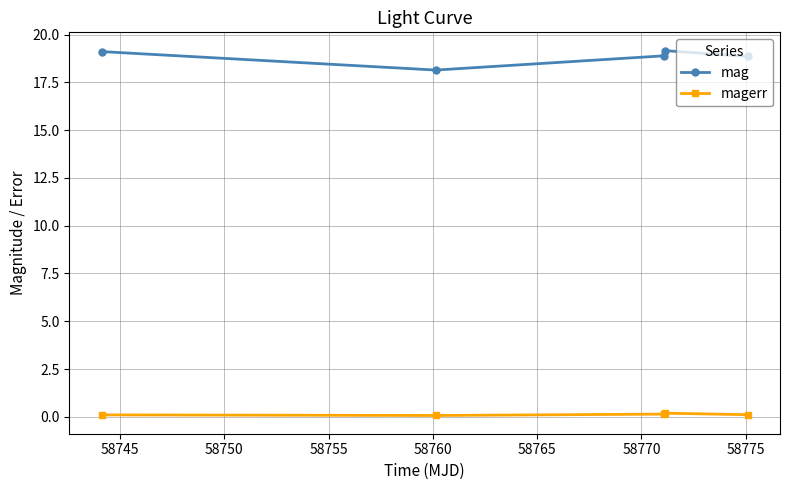

What is the value of the magerr point at the 1st from the left?

0.1